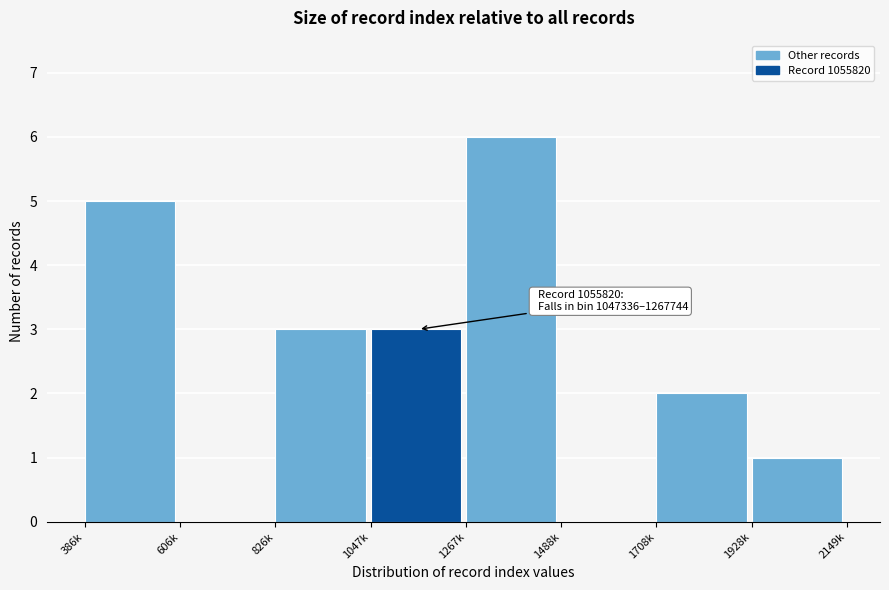

Reading right to left, extract all data points from this chart.

1928k=1	1708k=2	1488k=0	1267k=6	1047k=3	826k=3	606k=0	386k=5